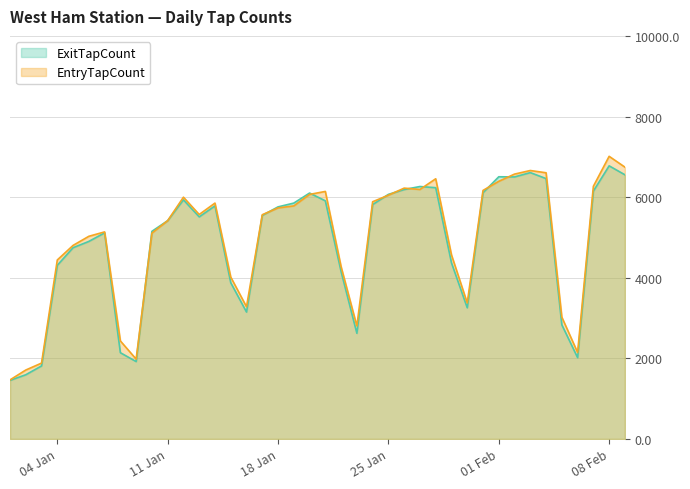

How many values in the EntryTapCount series exceed 5569?

19